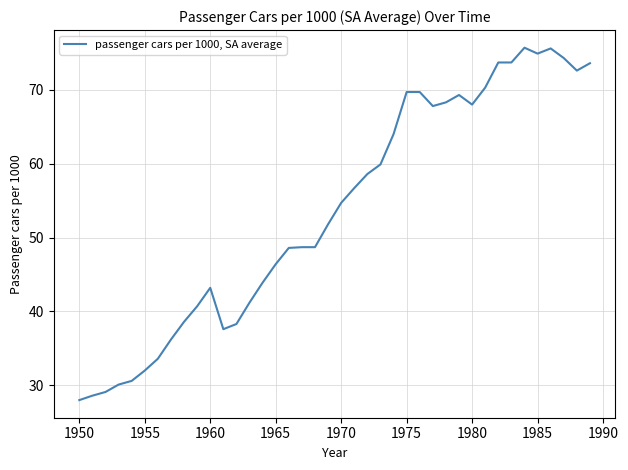

What is the difference between the maximum and minimum values?

47.7